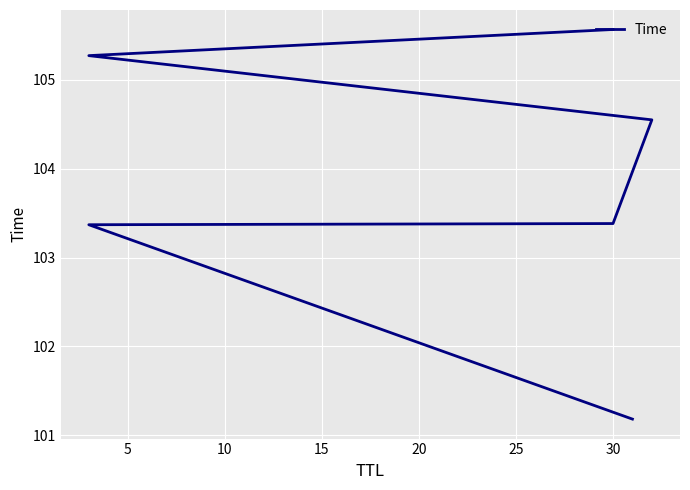

What is the difference between the values at 15 and 20?

0.7